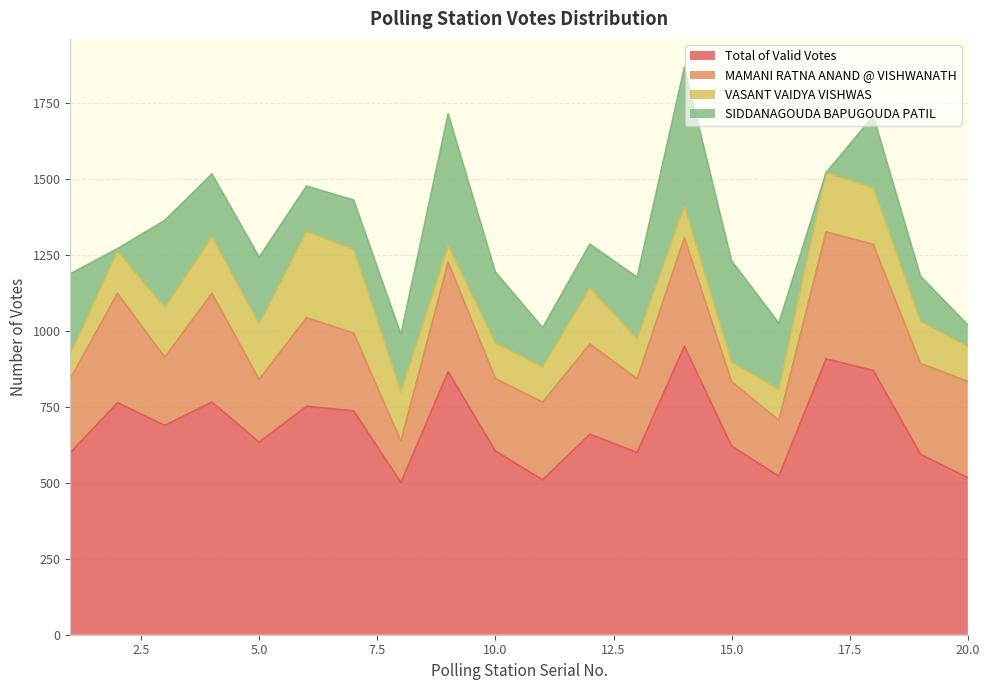

Read the VASANT VAIDYA VISHWAS value at 17, to the nearest 10.

200